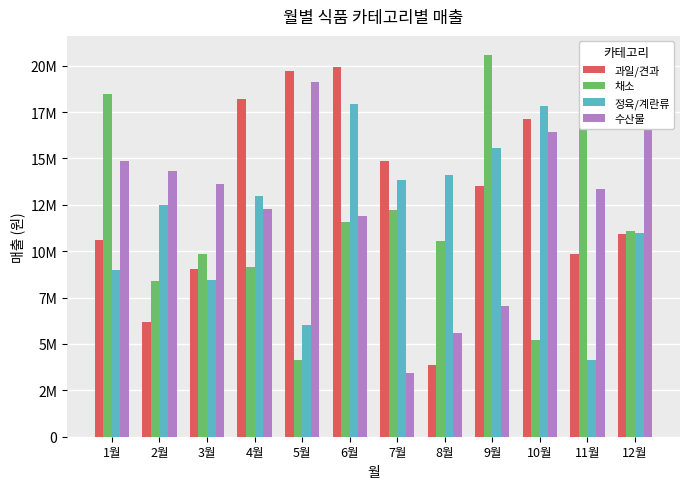

Between 9월 and 11월, which series saw the biggest shift?

정육/계란류